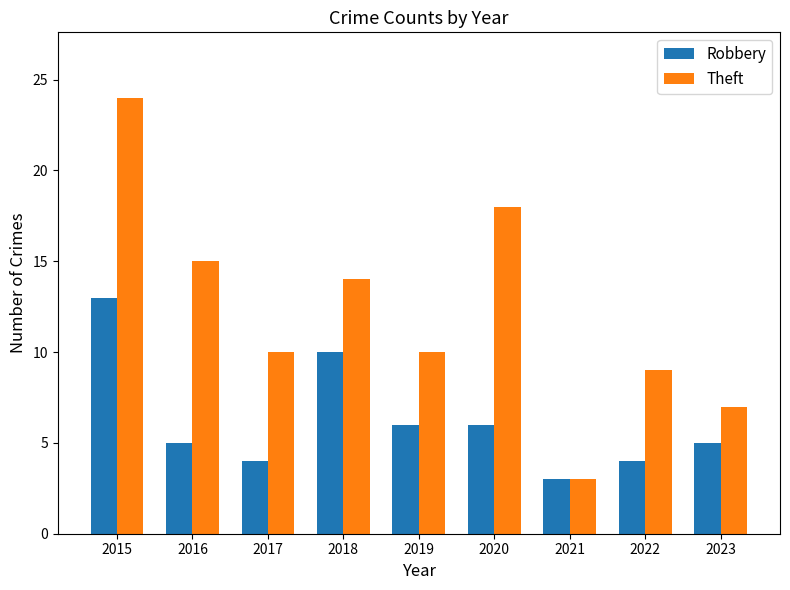

Is the value of Theft at 2015 greater than the value of Robbery at 2020?

Yes